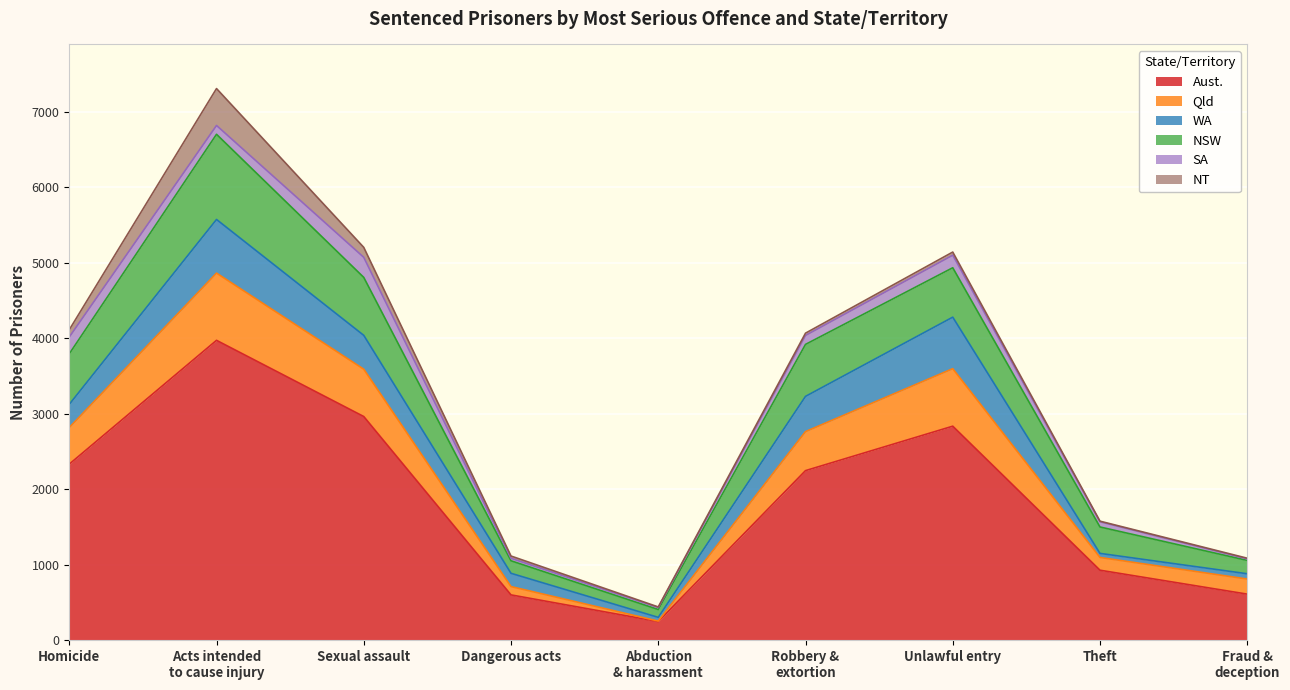

What are all the series names shown in the legend?

Aust., Qld, WA, NSW, SA, NT